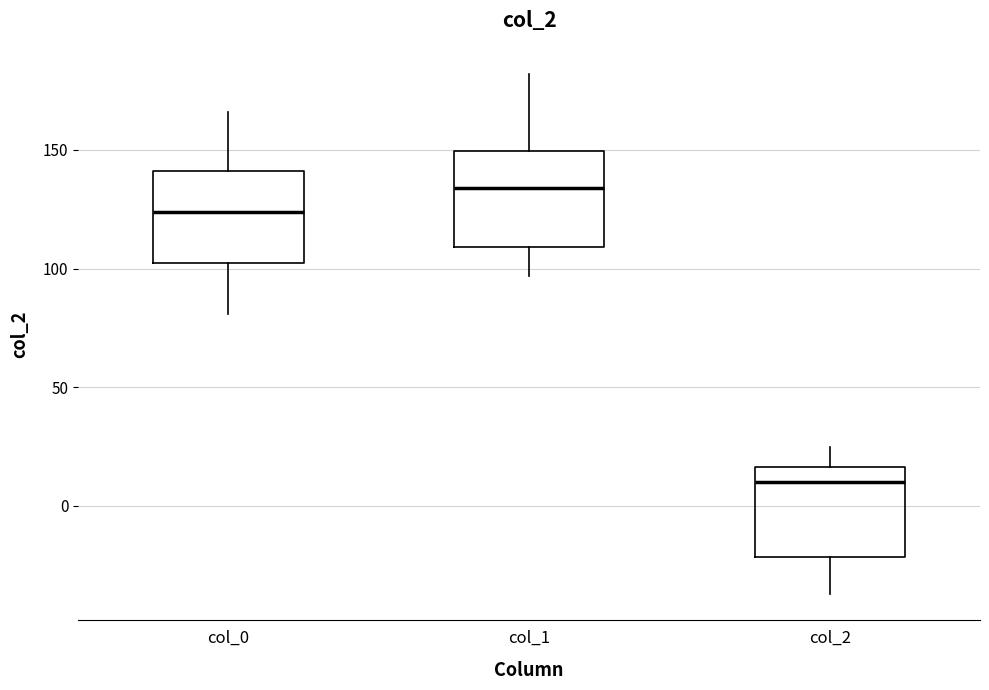

Where is the upper edge of the box for col_1 on the y-axis? The values are not printed on the chart, so give them approximately, as read against the axis.

150